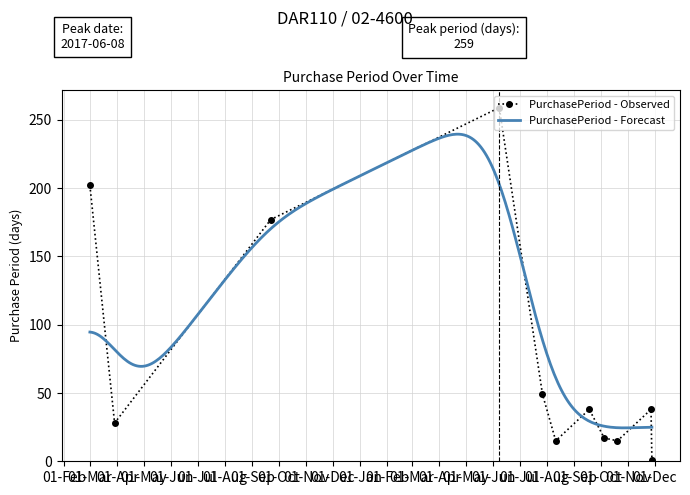

What is the label of the 6th point from the right?

2017-08-11